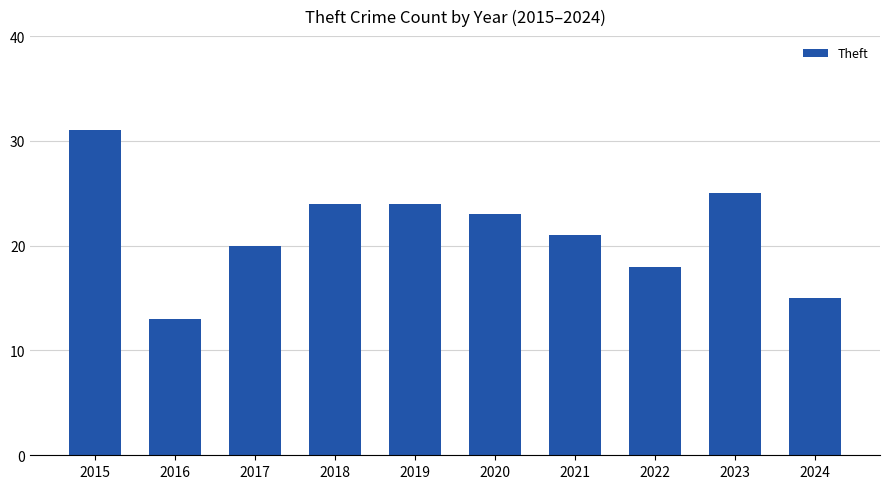

True or false: the data shows 12 at 2022.

False